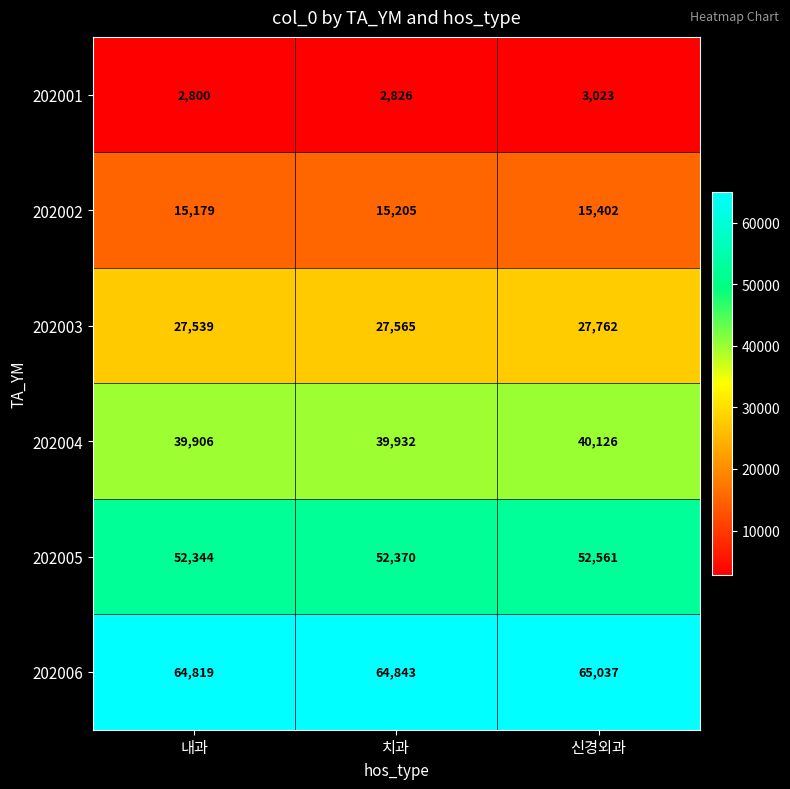

What is the minimum value shown in the chart?

2800